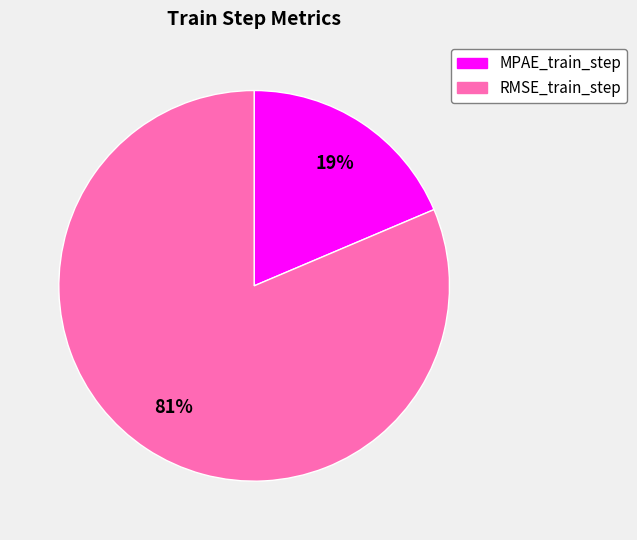

The RMSE_train_step slice represents 81% of the pie. True or false?

True